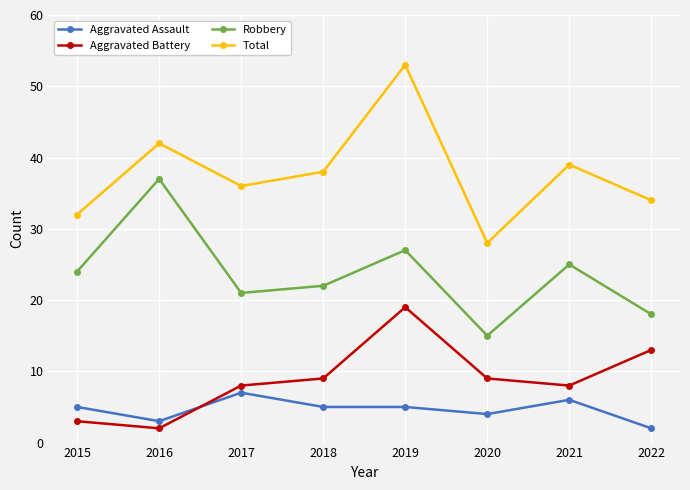

How many categories are shown in the chart?

8